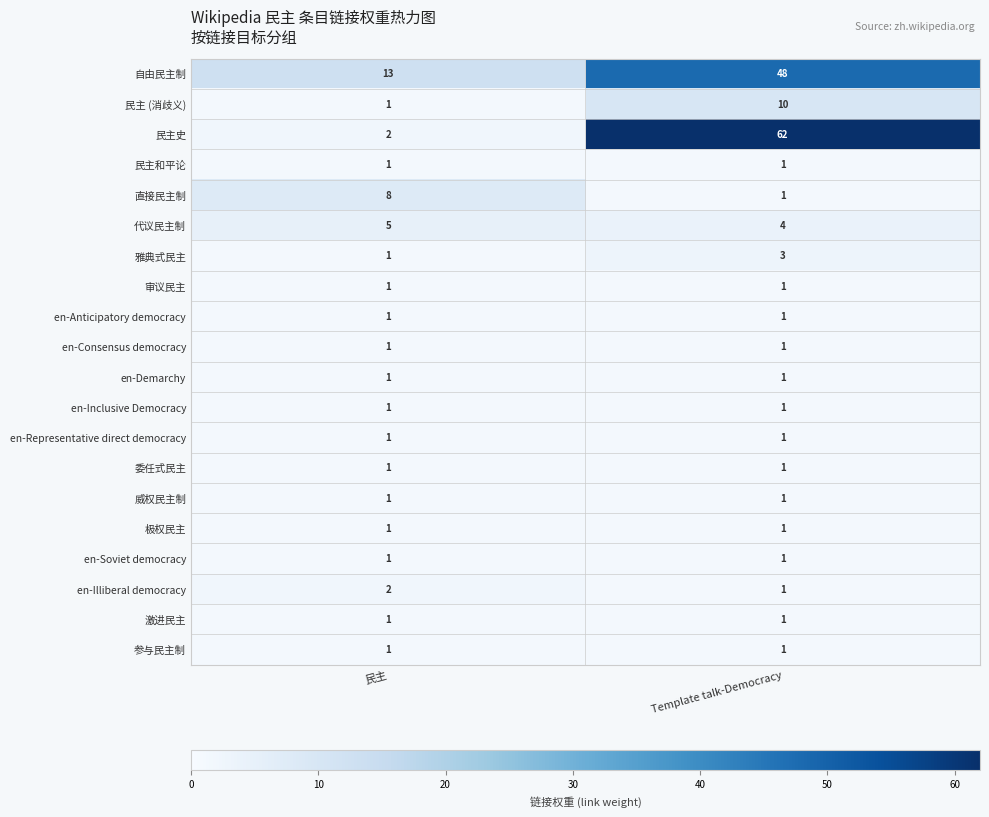

What is the total value across all series at 民主?

45